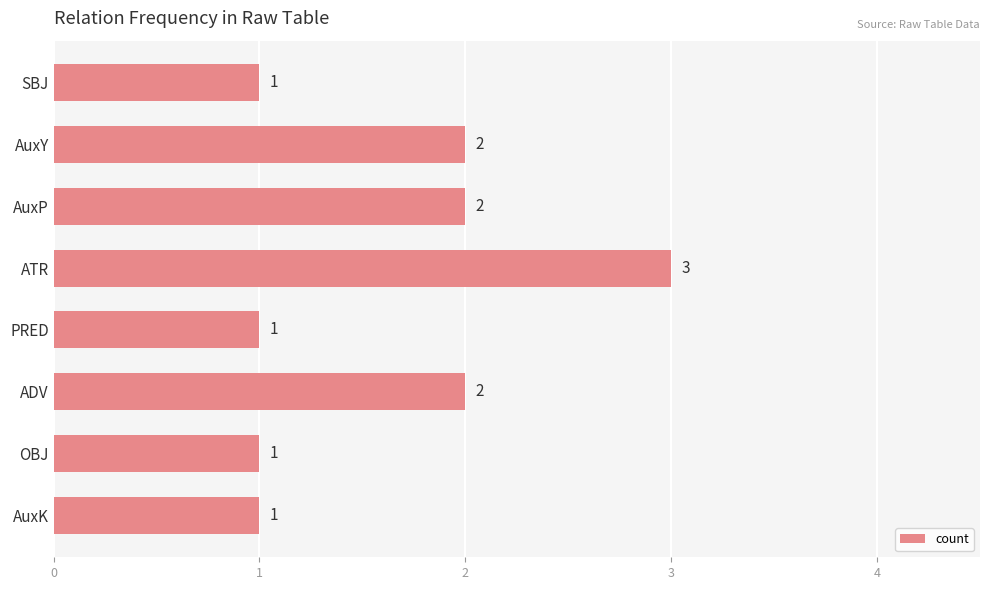

Are the bars grouped side by side (vs. stacked)?

No